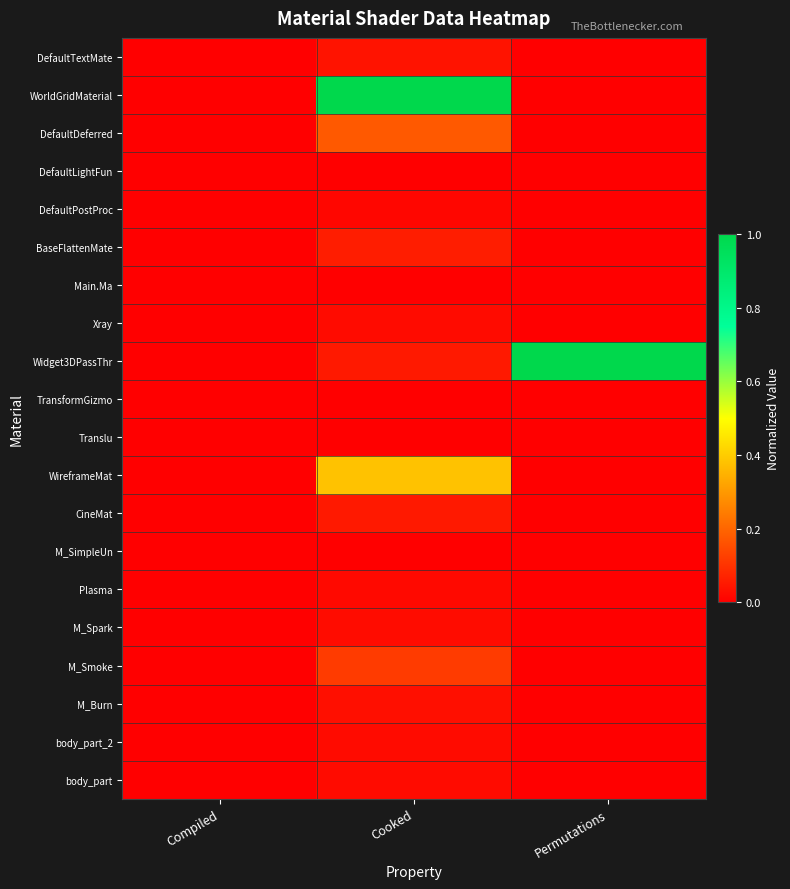

Between Compiled and Permutations, which series saw the biggest shift?

Widget3DPassThr